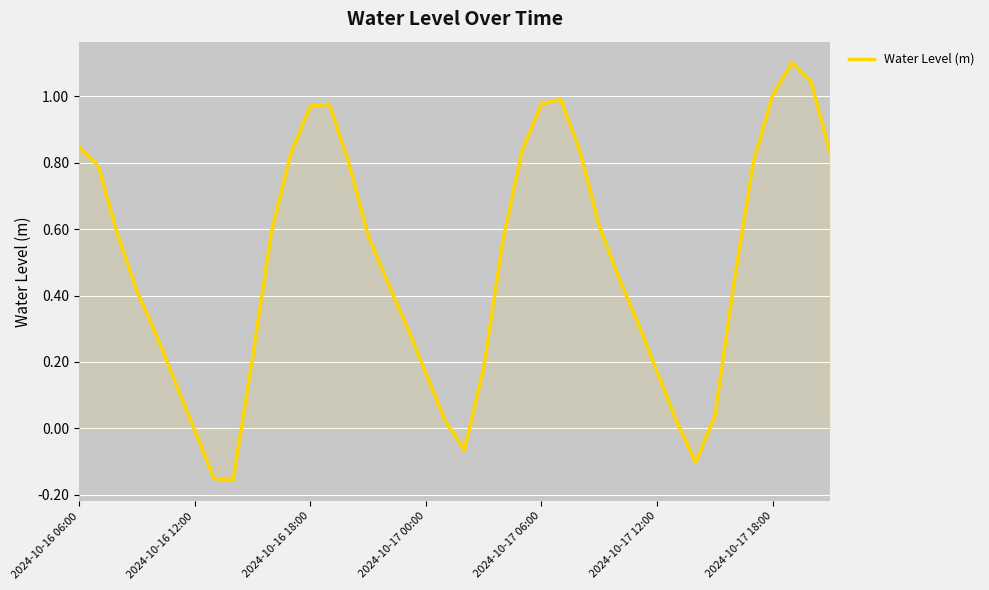

What is the difference between the maximum and minimum values?

1.3